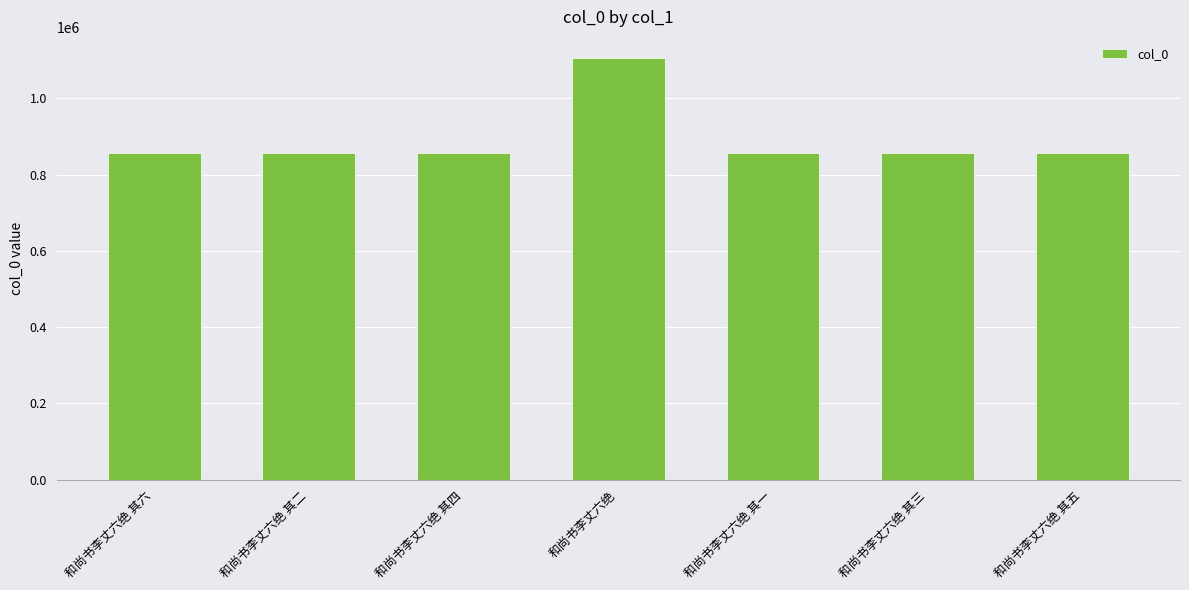

Is it true that the value at 和尚书李丈六绝 其四 is 336921?

False